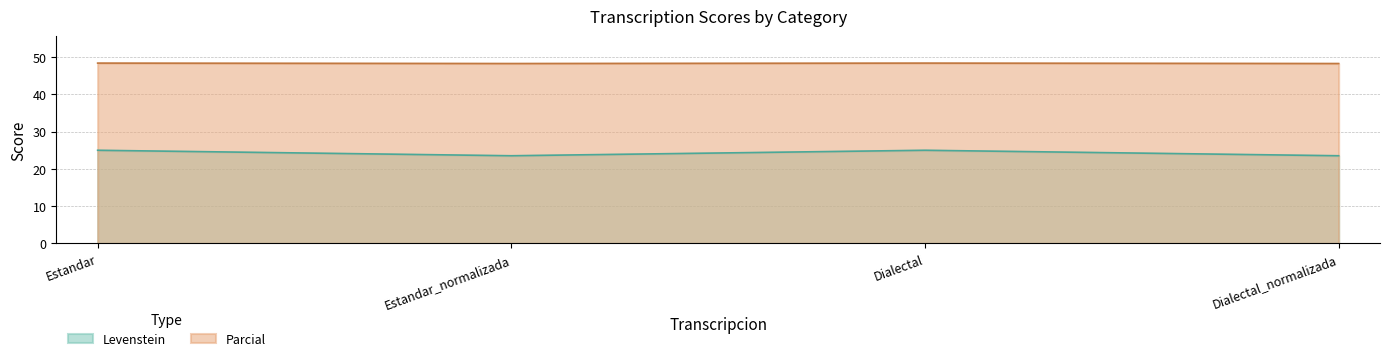

How many lines are shown in the chart?

2